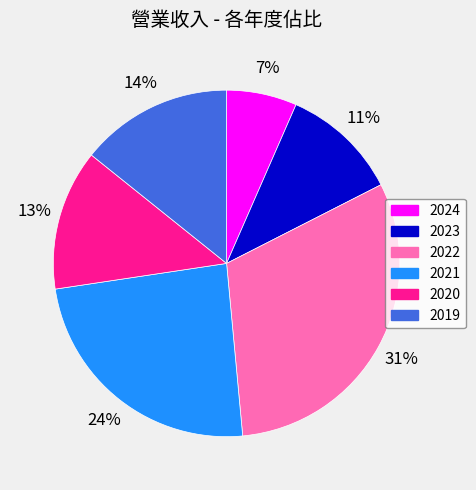

Rank the categories by value from highest to lowest.

2022, 2021, 2019, 2020, 2023, 2024